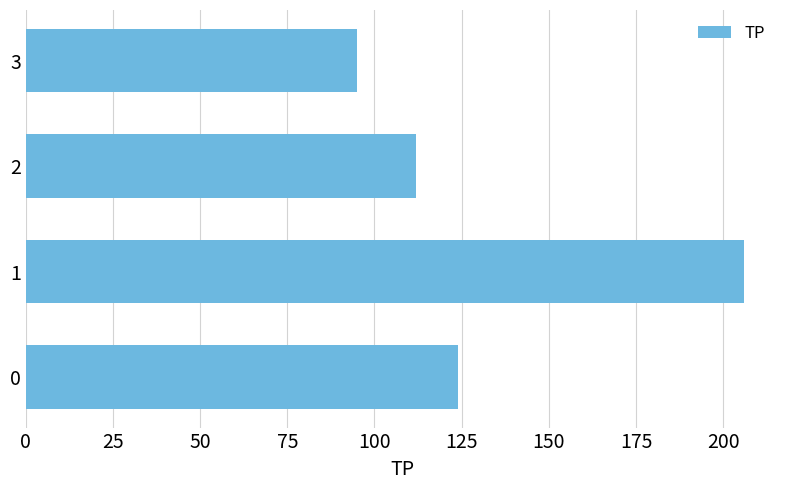

Count the values in the range 112 to 206.

3